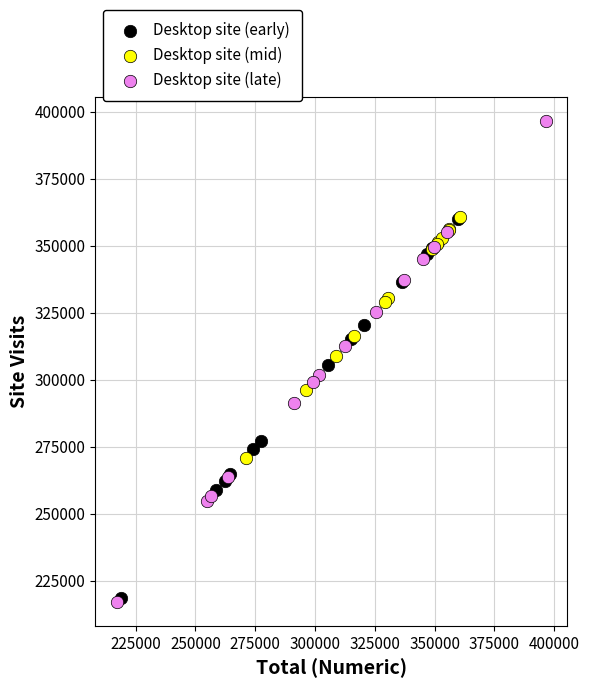

Which series contains the lowest Y value?

Desktop site (late)